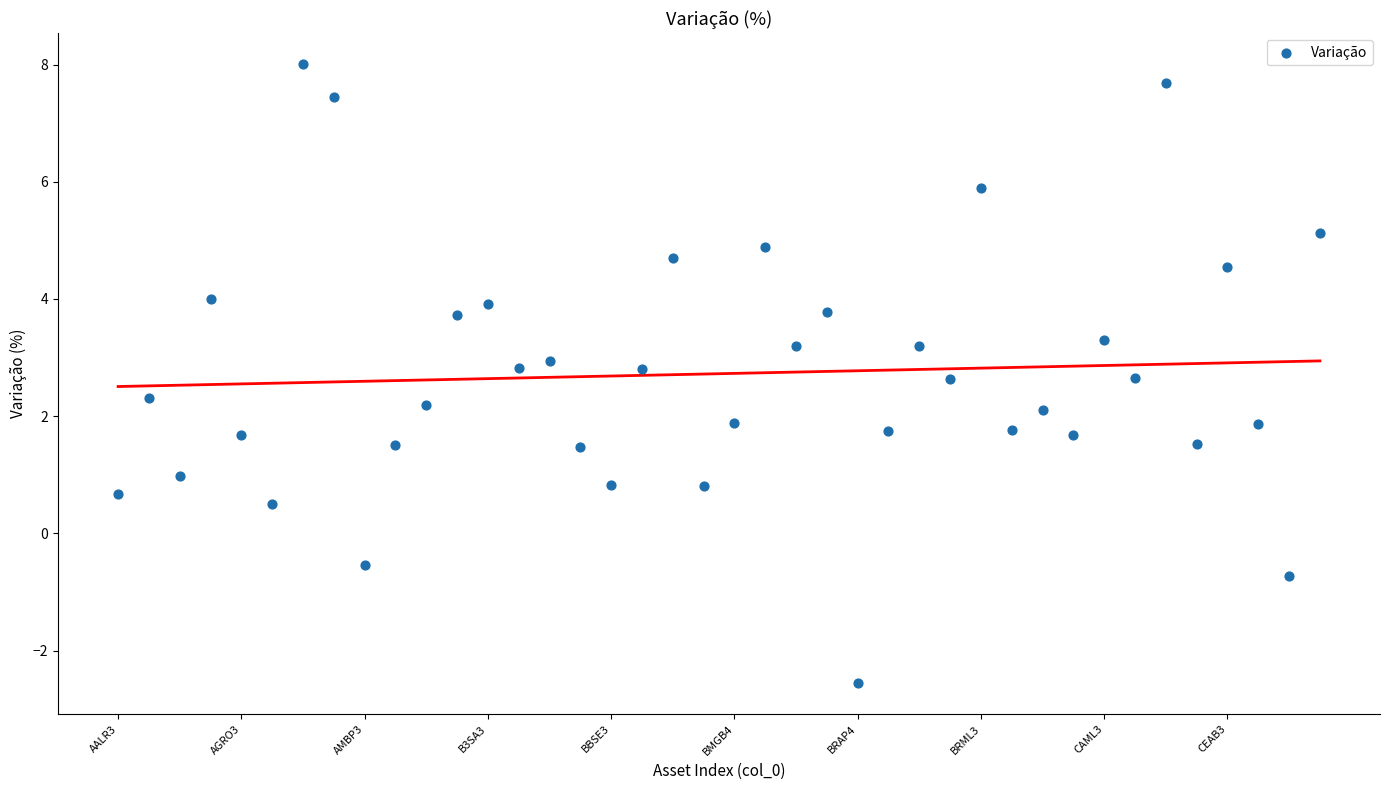

What is the range of Y values (max minus min)?

10.6